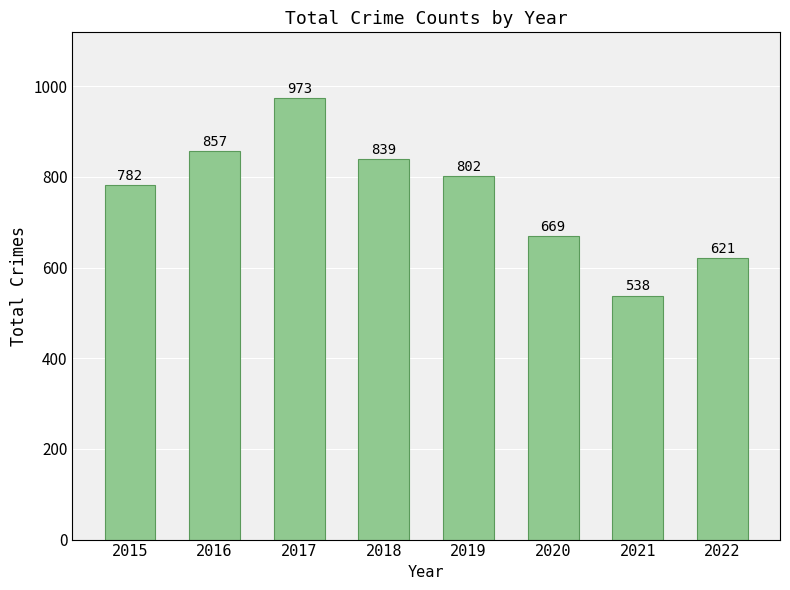

How many distinct data groups are displayed?

1